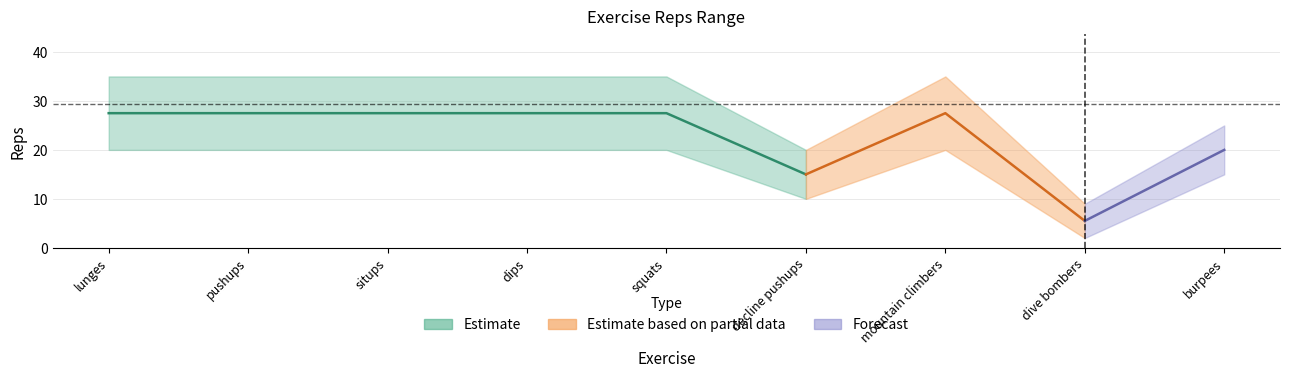

What is the maximum value for col_2?

35